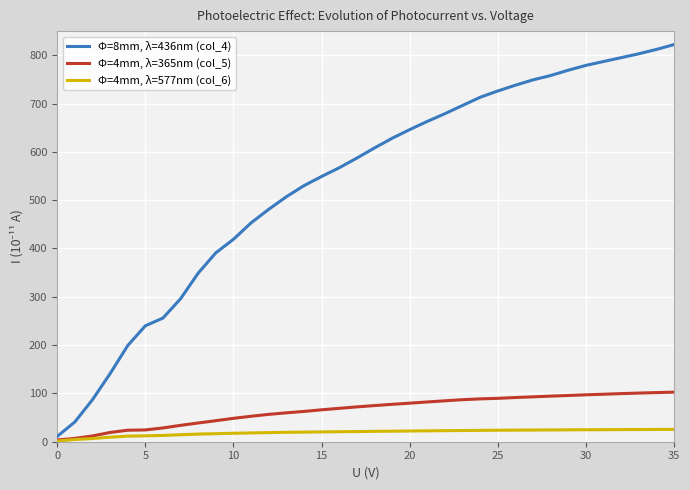

Which series has the largest range (max minus min)?

Φ=8mm, λ=436nm (col_4)